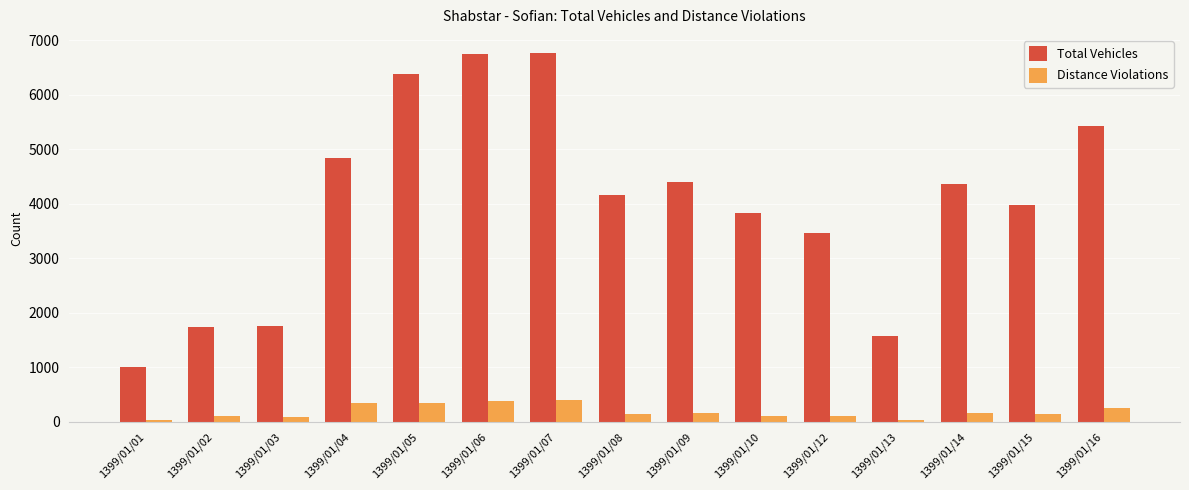

What is the sum of the Distance Violations values at 1399/01/04 and 1399/01/10?

441